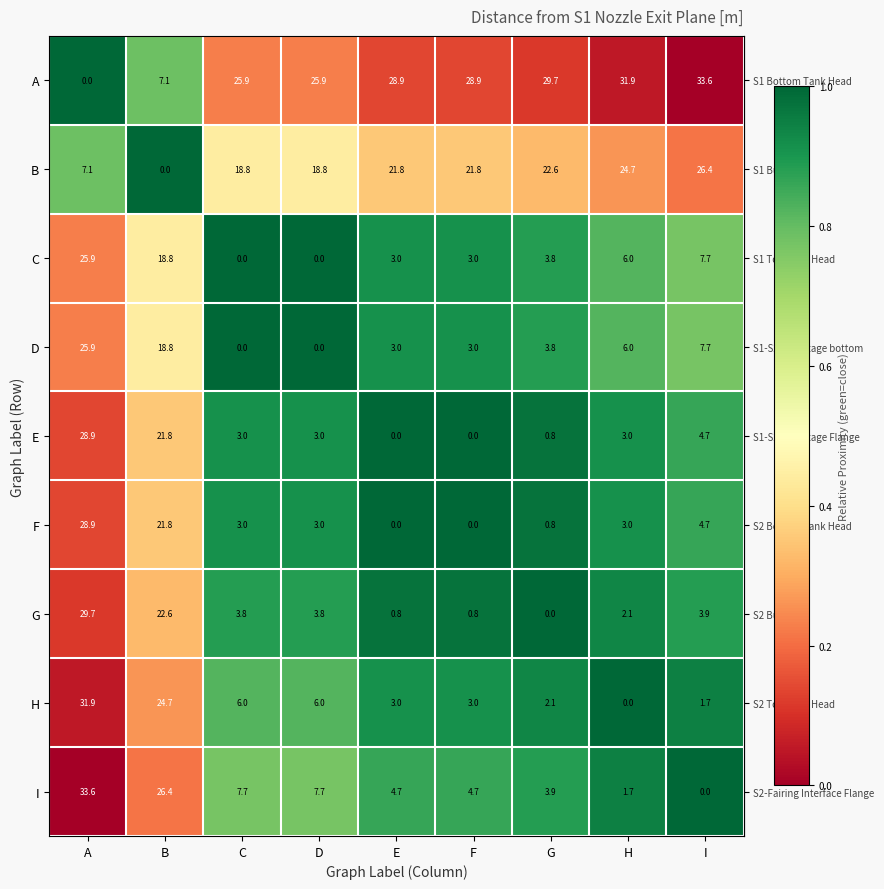

The value of A at B is 3.4. True or false?

False